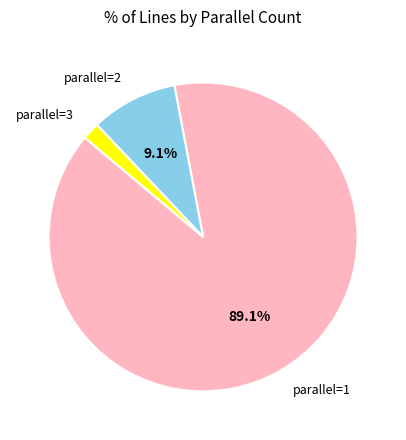

What is the majority slice?

parallel=1